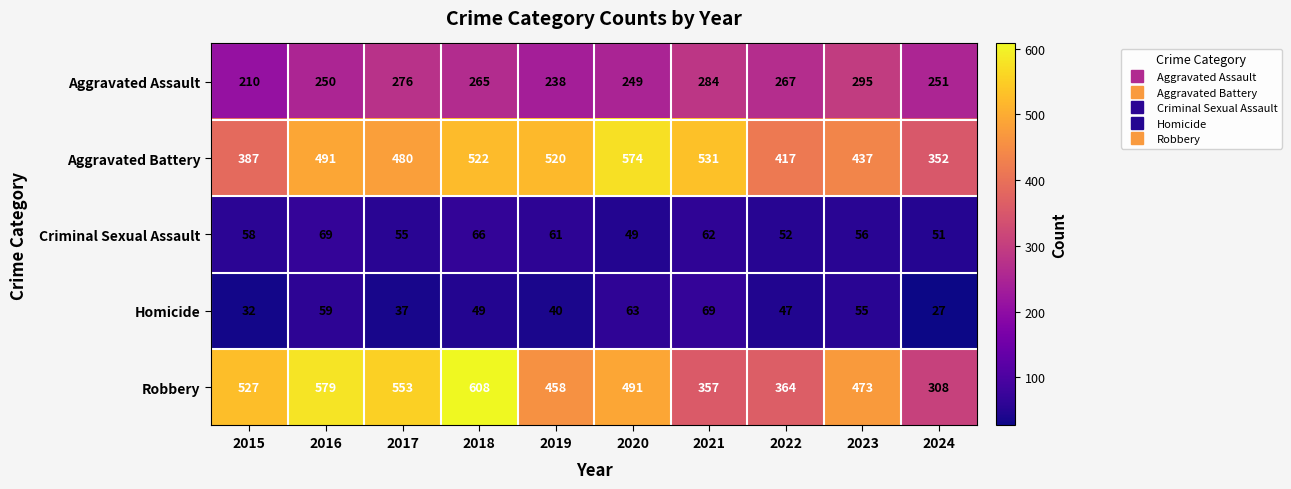

The value of Aggravated Assault at 2022 is 267. True or false?

True